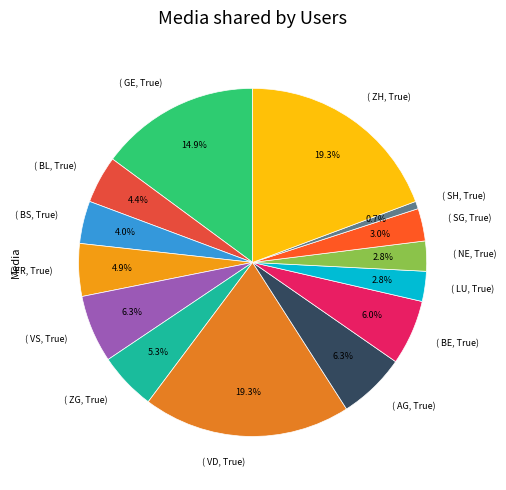

Combined, do ( BL, True) and ( ZH, True) account for over 50%?

No